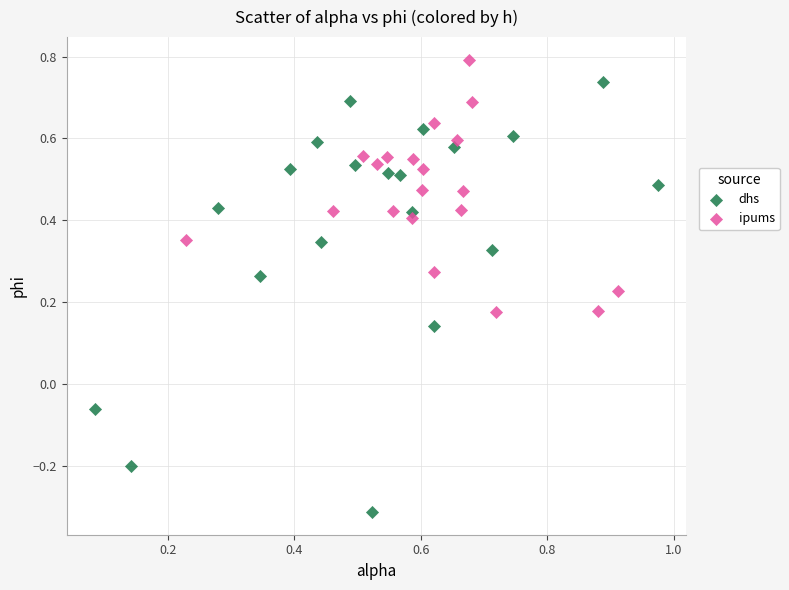

Which series reaches the maximum Y coordinate?

ipums